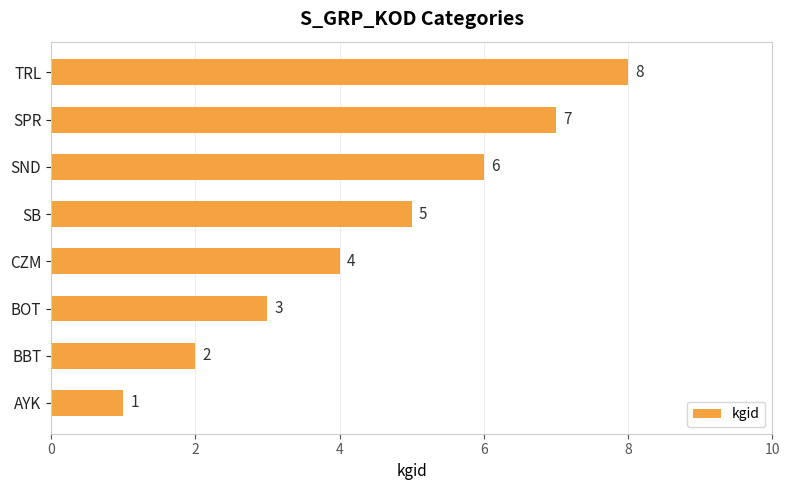

Rank the categories by value from highest to lowest.

TRL, SPR, SND, SB, CZM, BOT, BBT, AYK